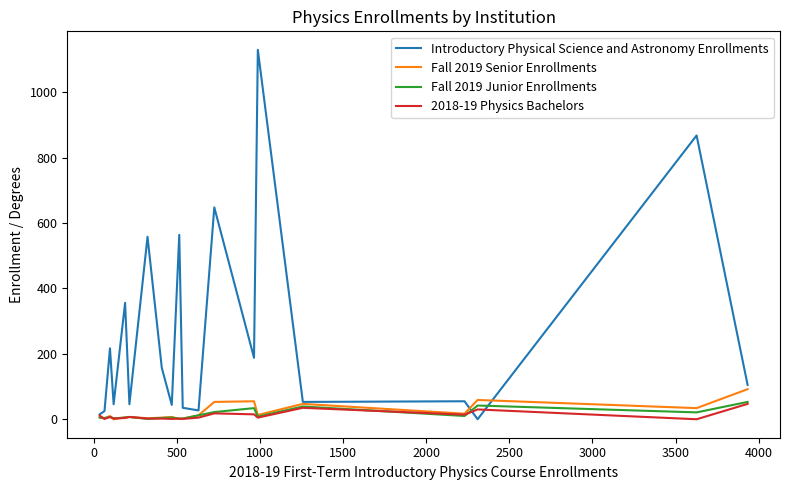

Which series has the largest range (max minus min)?

Introductory Physical Science and Astronomy Enrollments